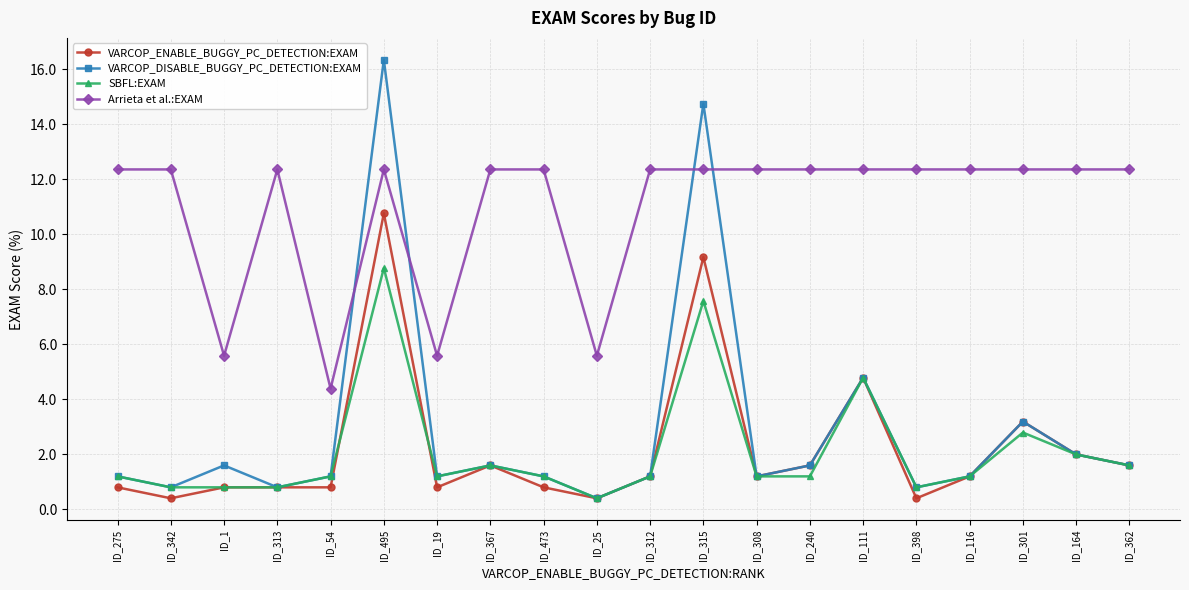

How many values in the VARCOP_ENABLE_BUGGY_PC_DETECTION:EXAM series are below 1?

9